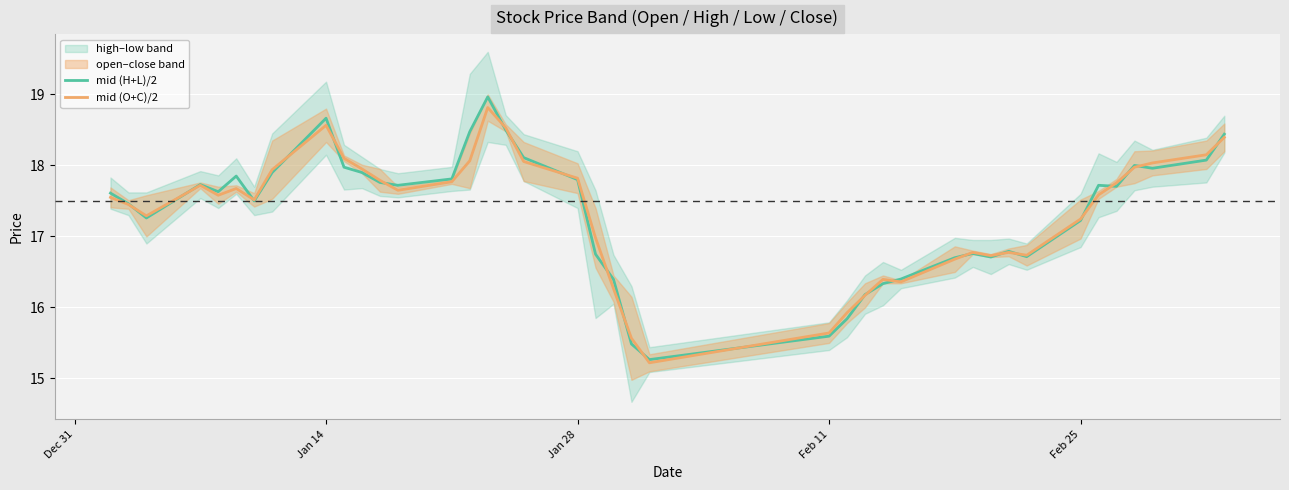

The value of mid (O+C)/2 at Jan 28 is 17.8. True or false?

True